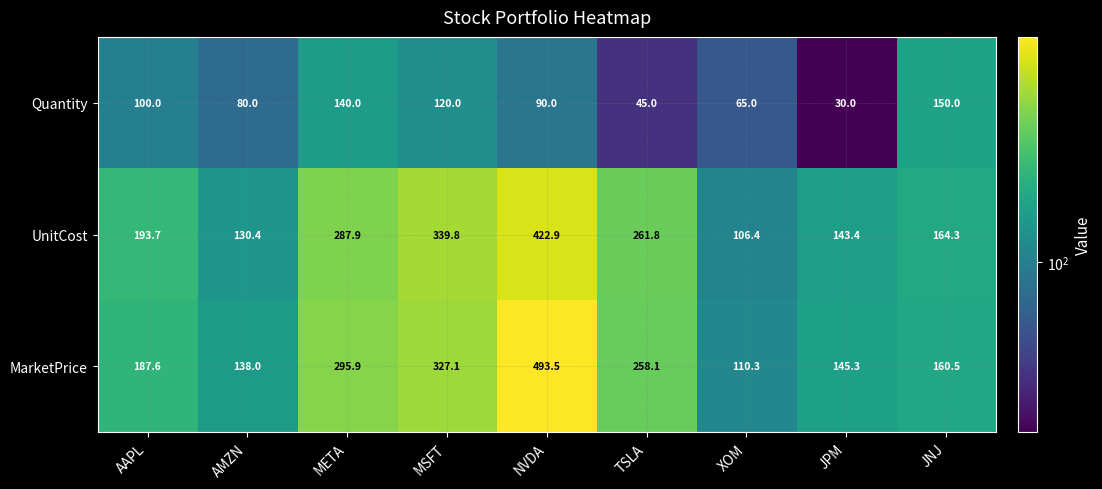

Rank the series by their maximum value, from lowest to highest.

Quantity, UnitCost, MarketPrice